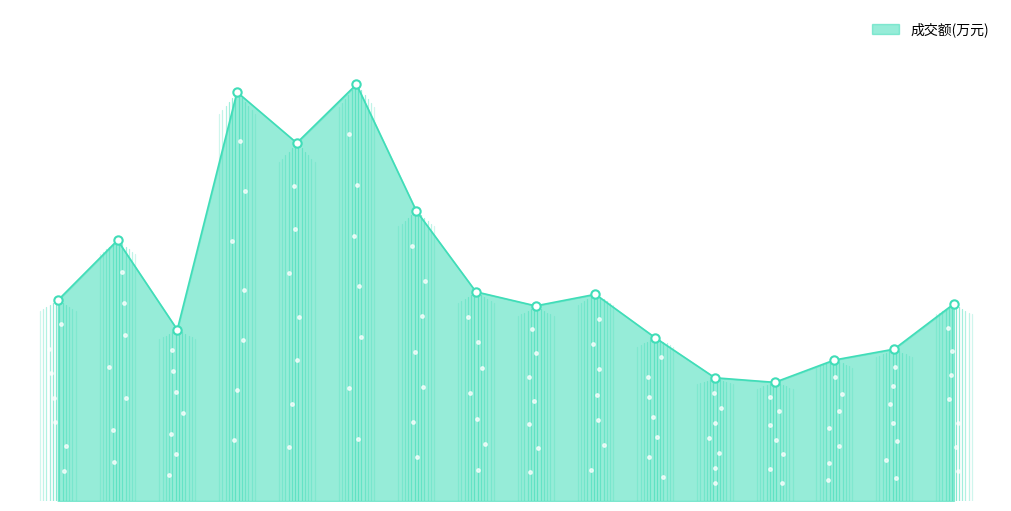

At which category does the data reach its first local peak?

2022-11-11